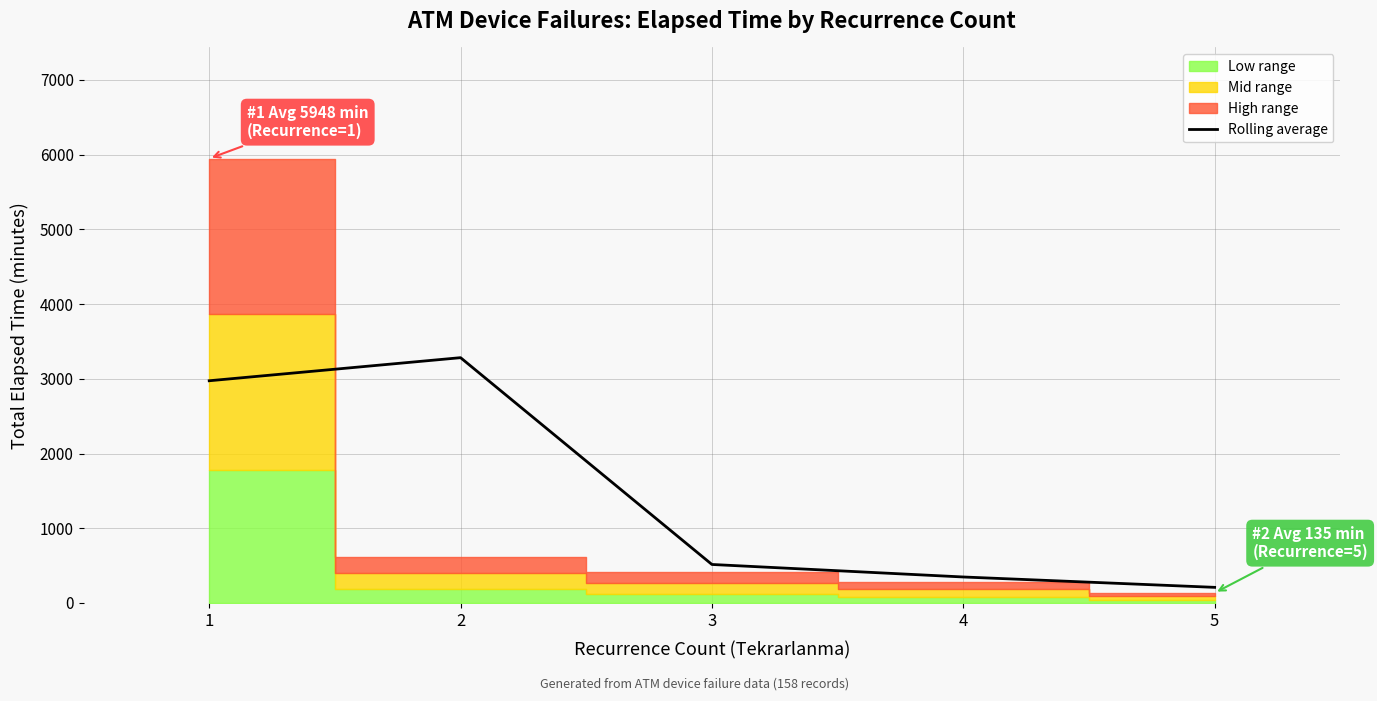

Which label corresponds to the smallest value in the chart?

5